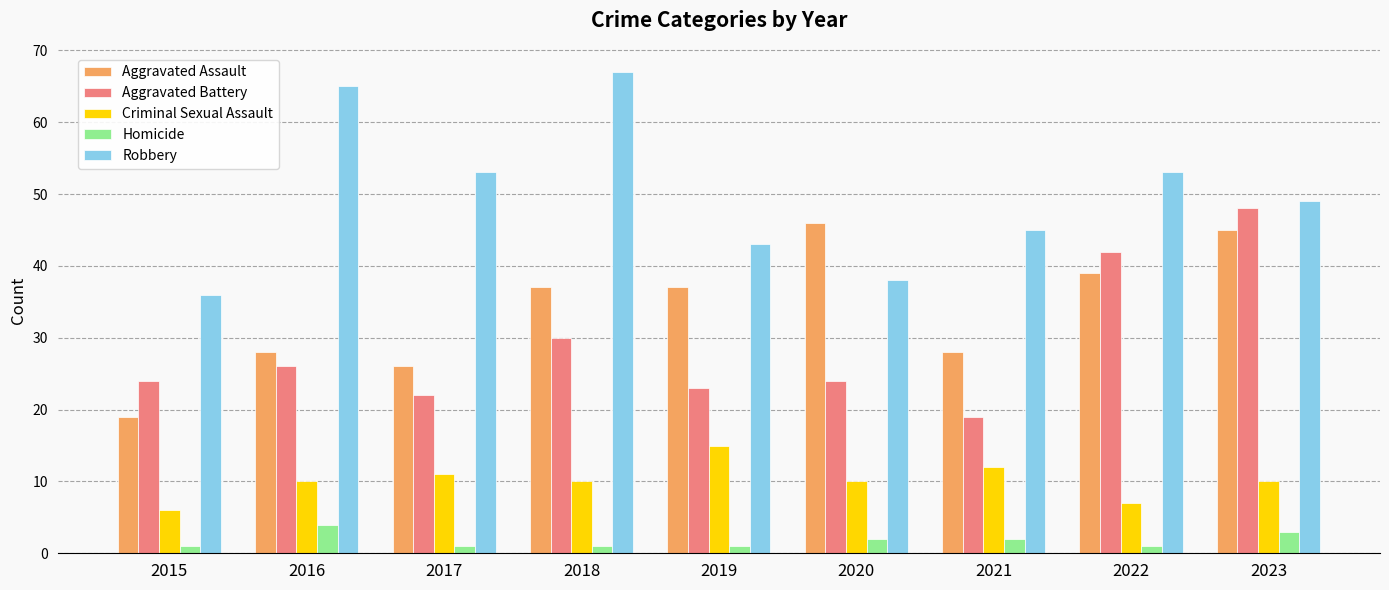

What is the difference between the second highest and minimum values in the Criminal Sexual Assault series?

6